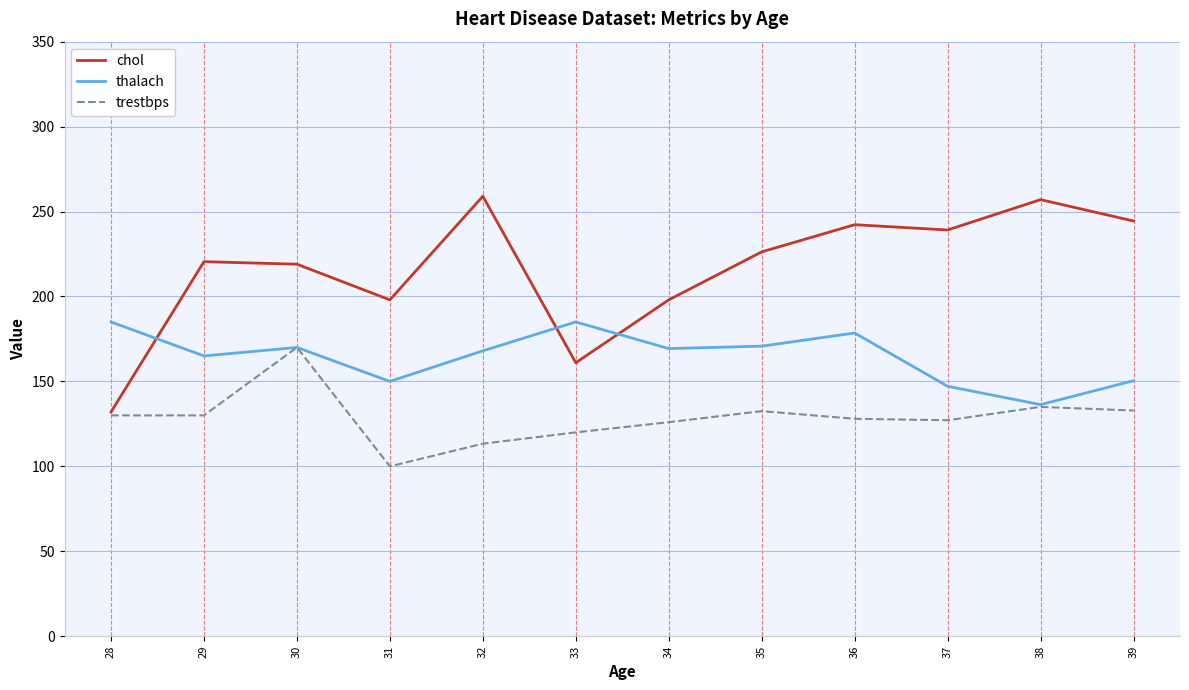

Count the number of data series in this chart.

3